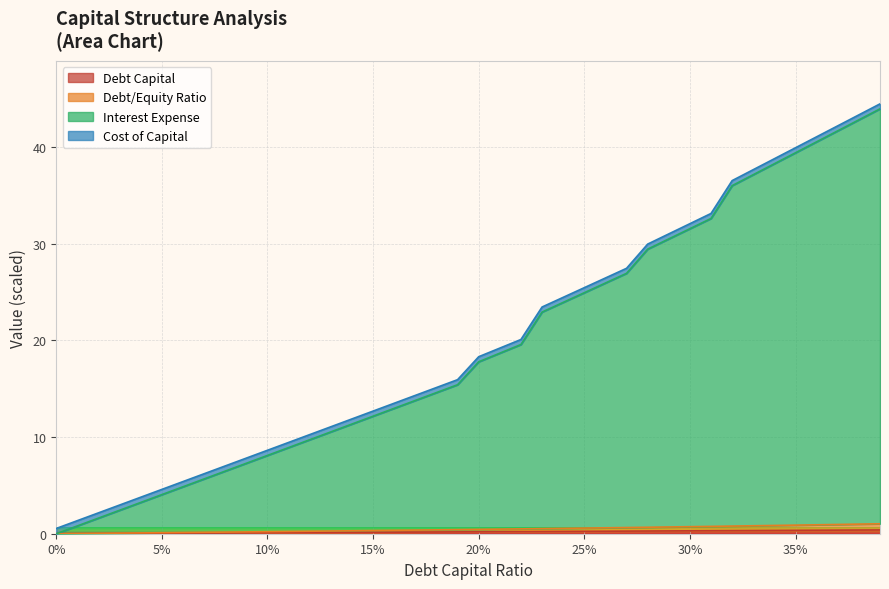

What is the total value across all series at 0%?

0.5